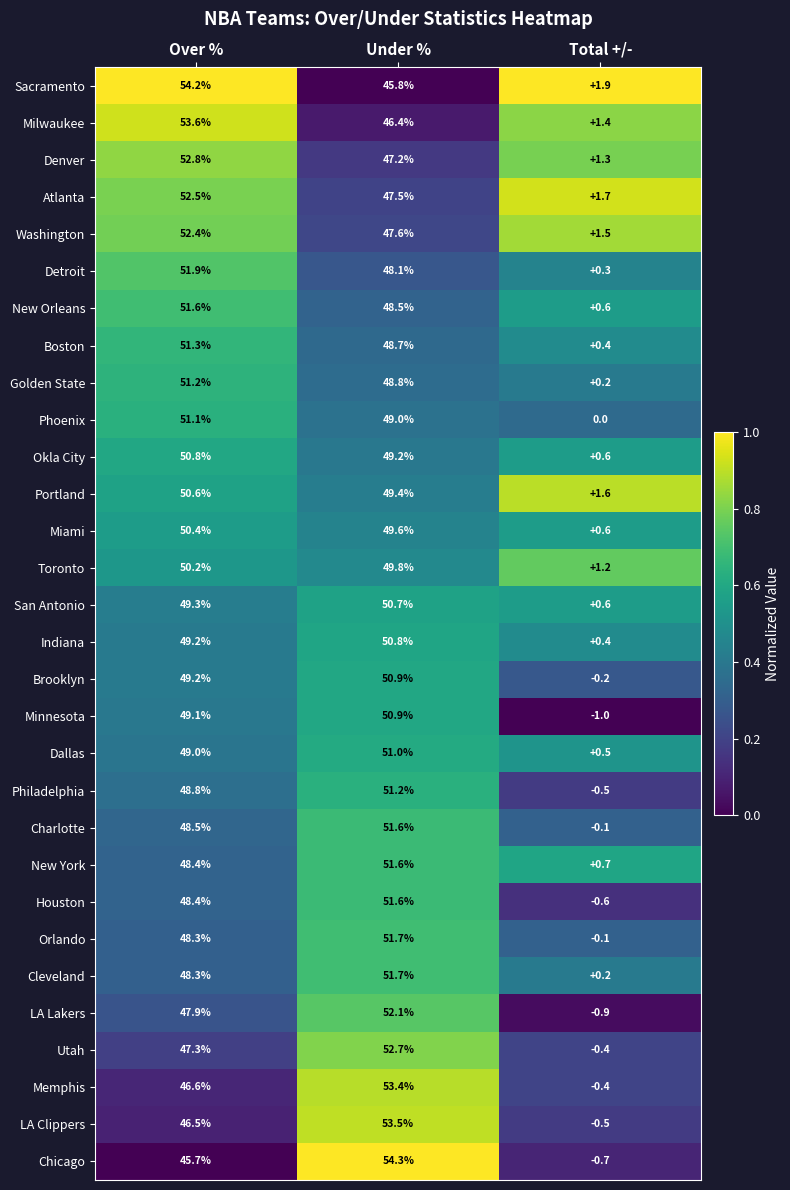

True or false: Brooklyn has a value of 79.4 at Over %.

False